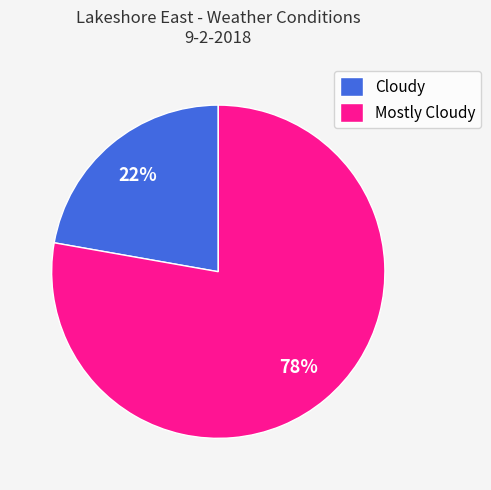

What is the ratio of the value at Cloudy to the value at Mostly Cloudy?

0.3